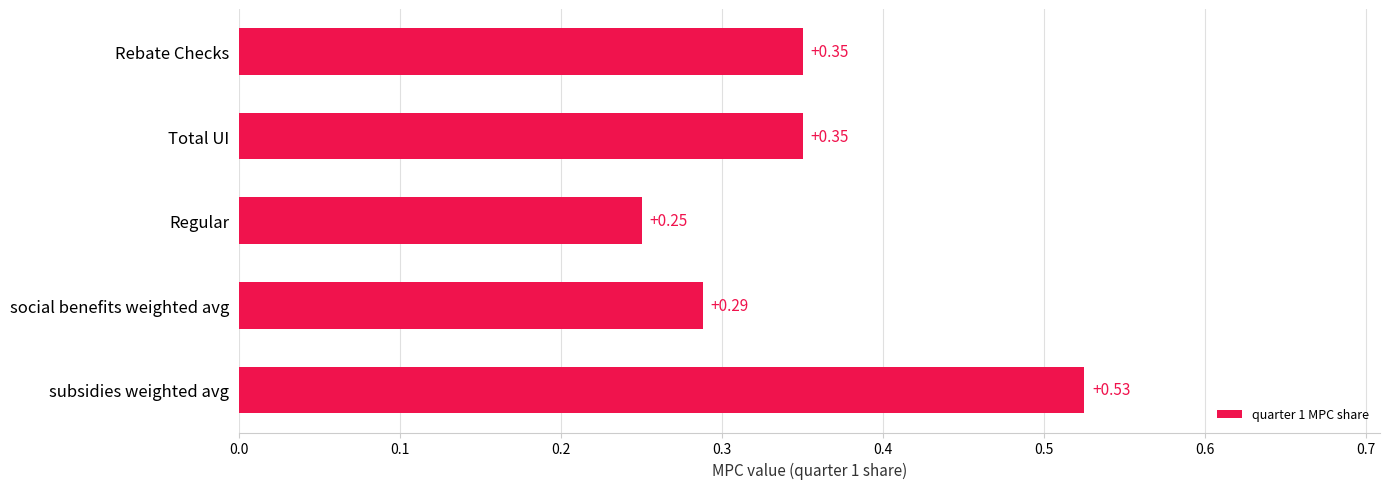

Which category has the highest value across all series?

subsidies weighted avg